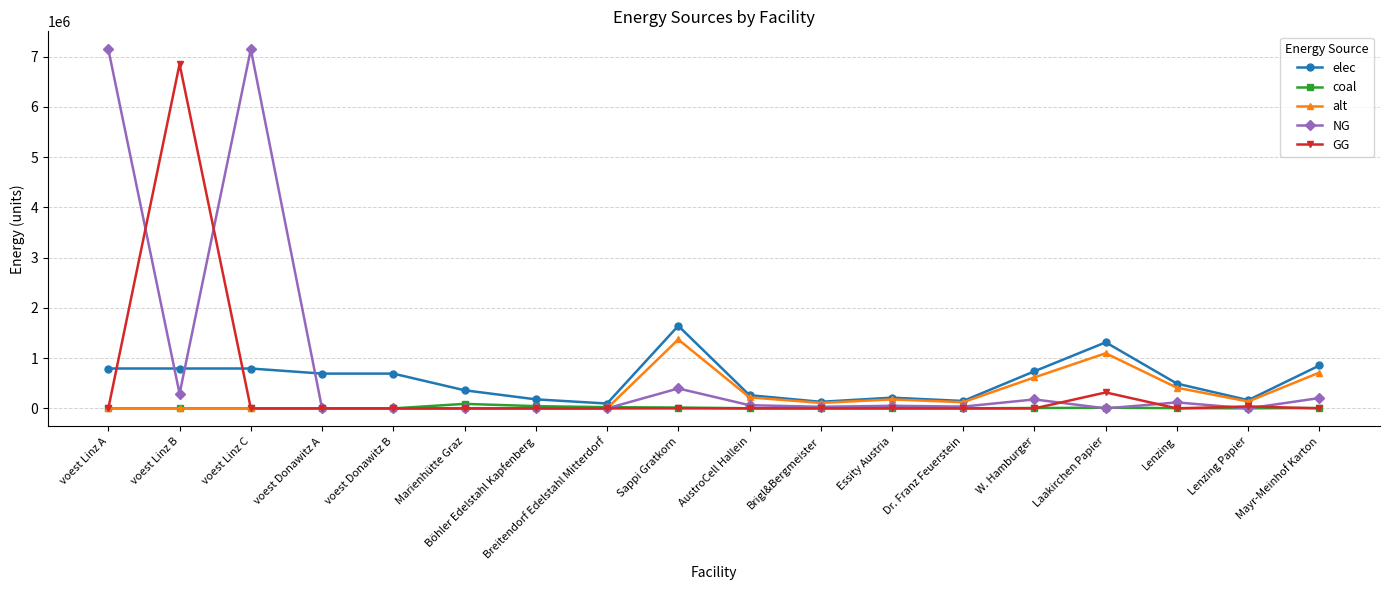

What is the sum of the coal values at Breitendorf Edelstahl Mitterdorf and voest Donawitz A?

24200.0